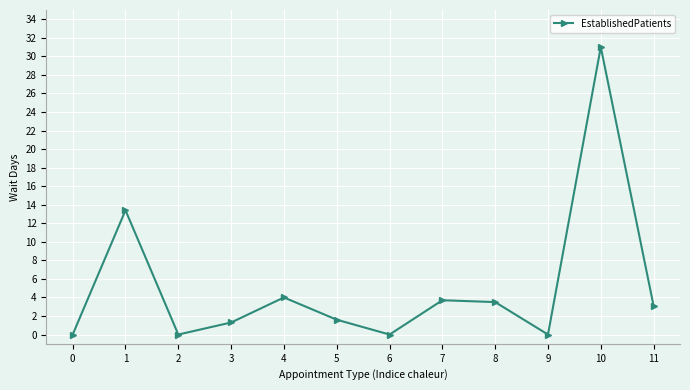

How many interior local valleys (lower than both neighbors) does the data have?

3